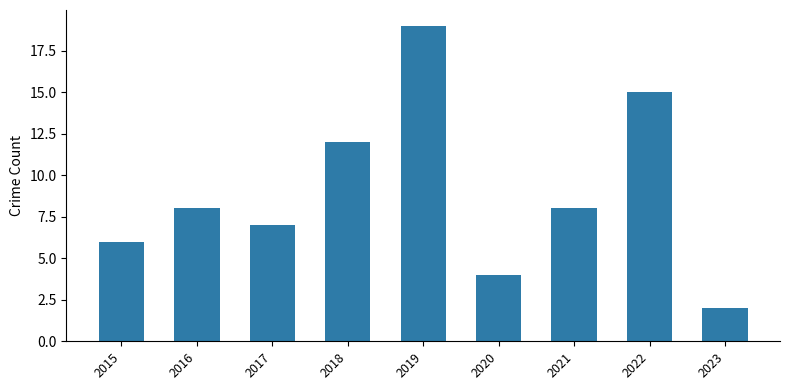

The chart shows a value of 6 at 2018. True or false?

False